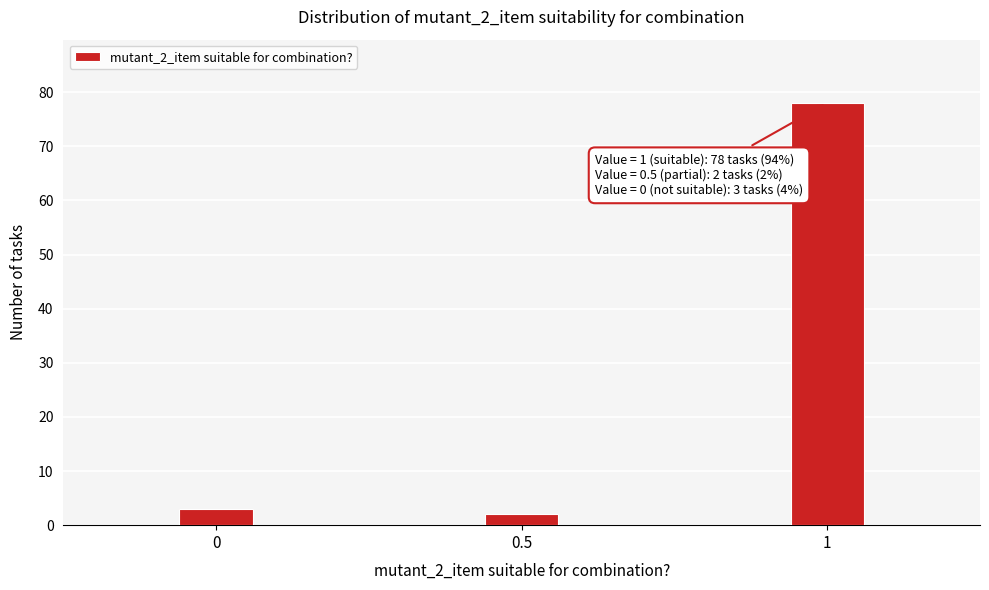

Reading right to left, transcribe all the data shown in this chart.

1=78	0.5=2	0=3